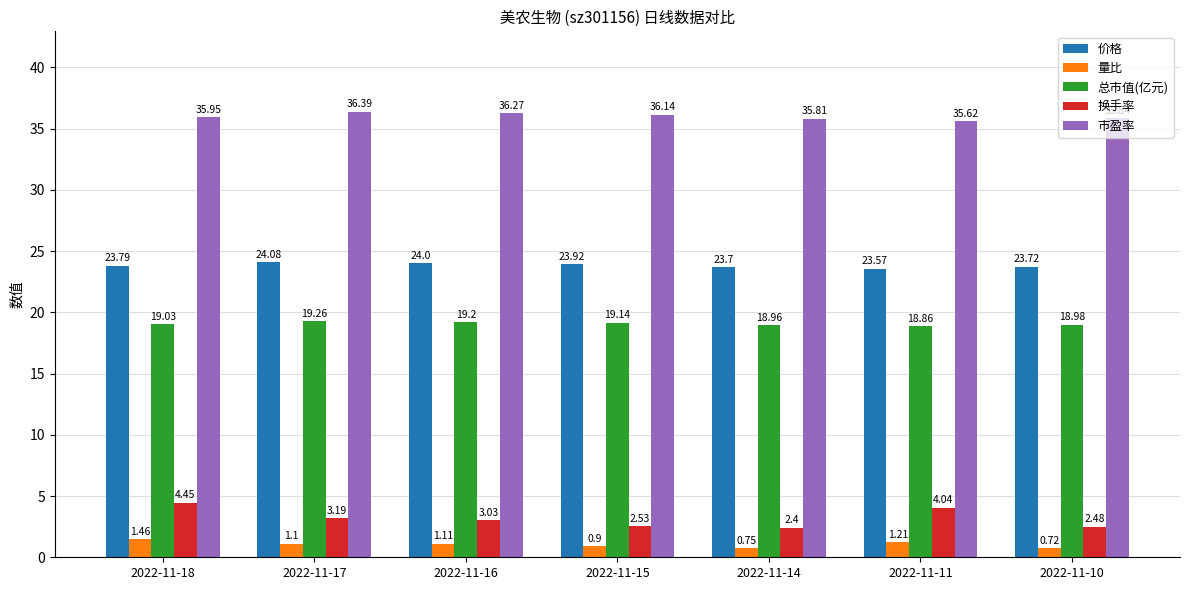

What is the maximum value for 总市值(亿元)?

19.3